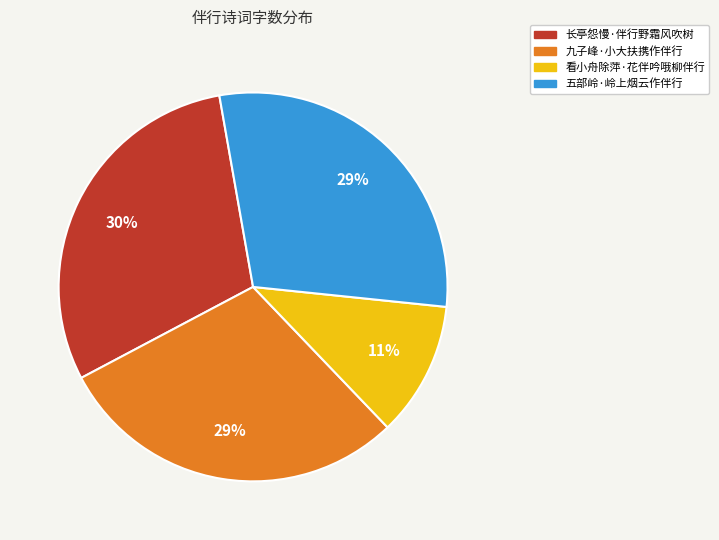

To the nearest percent, what is the difference between the 长亭怨慢·伴行野霜风吹树 and 看小舟除萍·花伴吟哦柳伴行 slice percentages?

19%